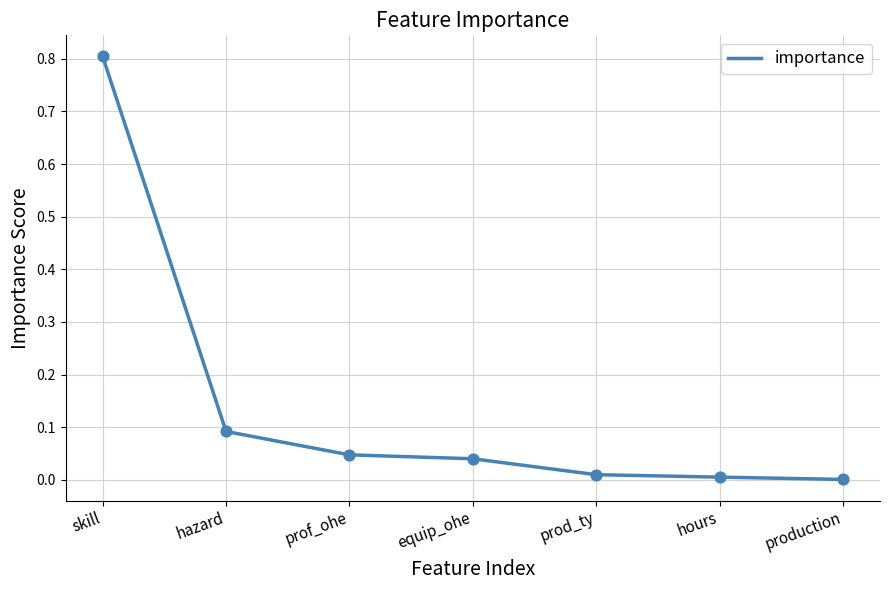

Which has a higher value, prod_ty or skill?

skill